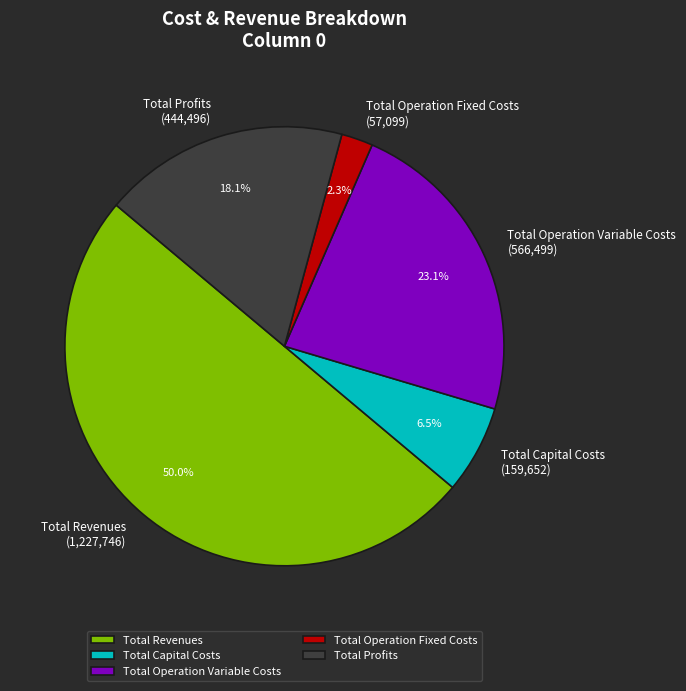

What percentage do Total Operation Fixed Costs and Total Revenues together represent?

52.3%